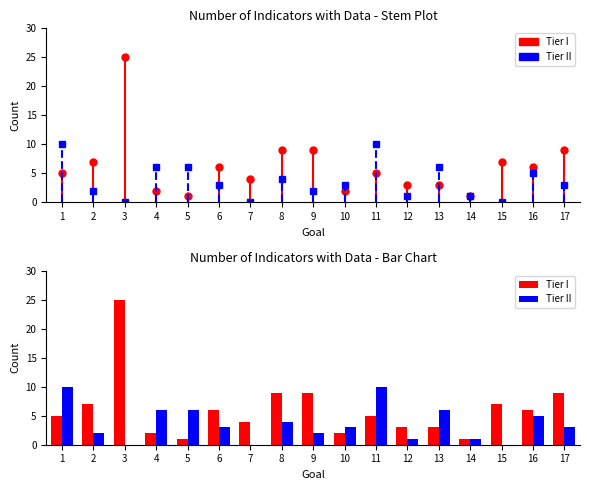

Which series has the largest total across all categories?

Tier I